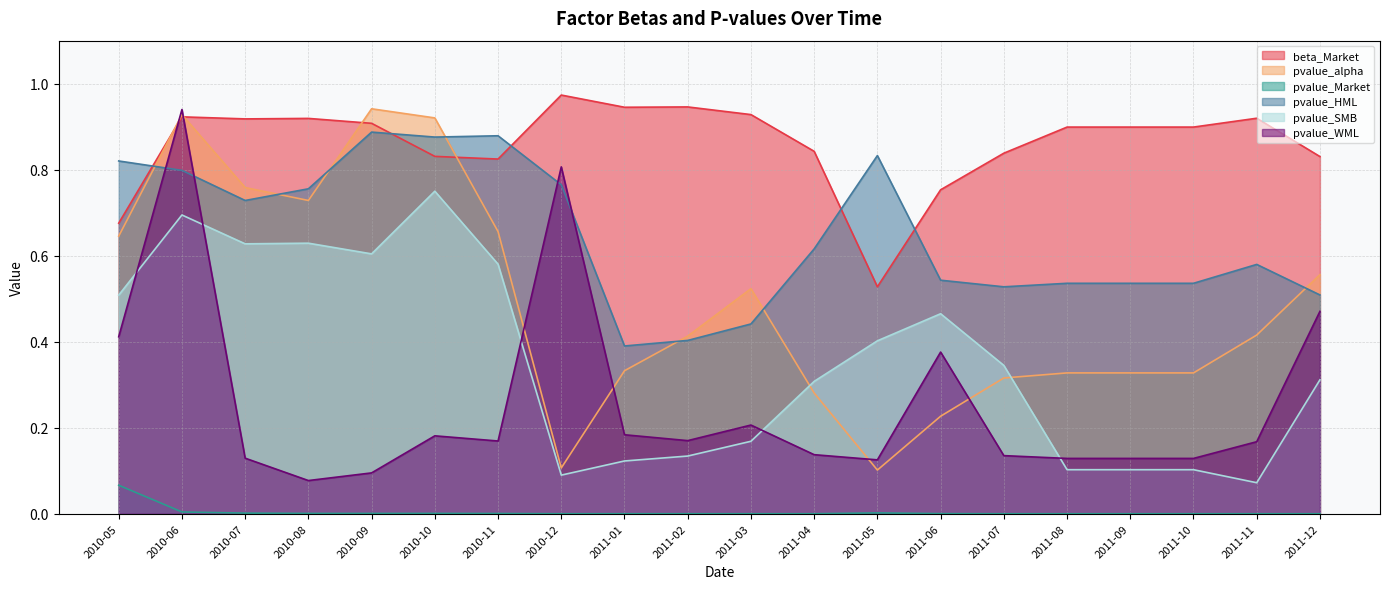

Count the number of categories in the chart.

20